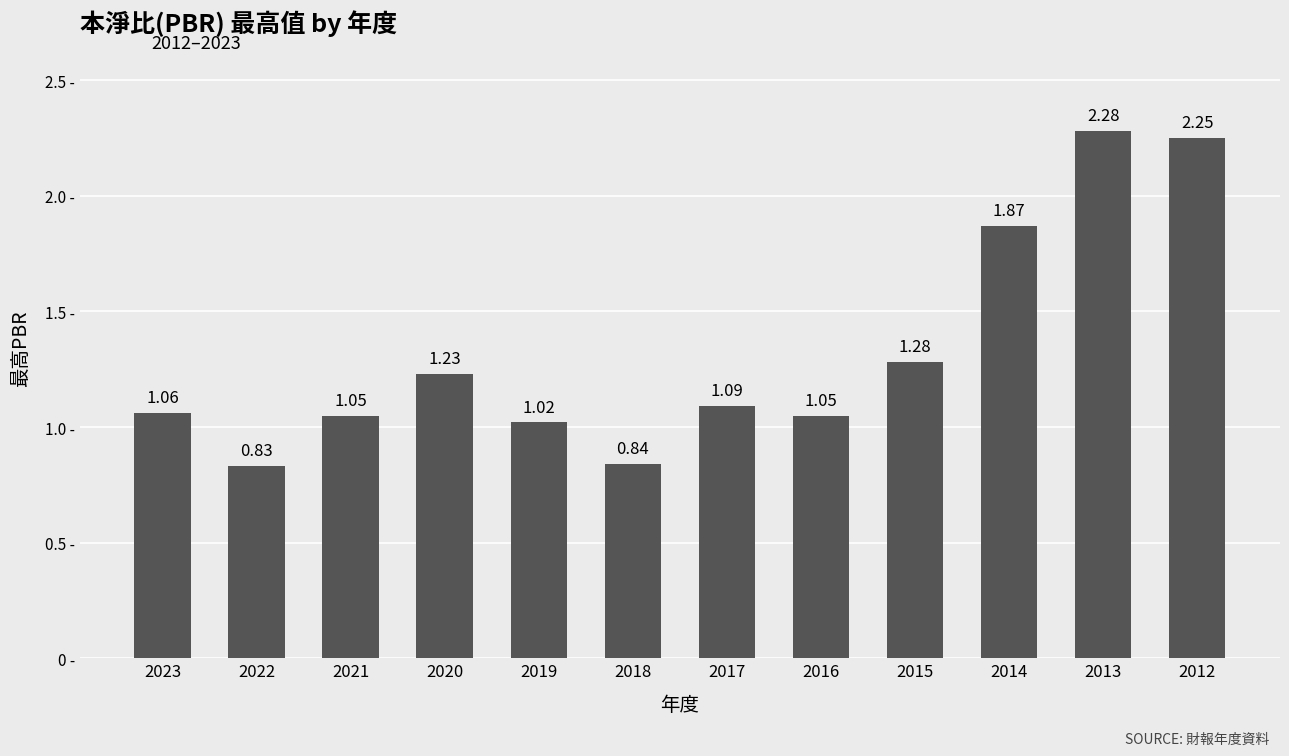

What is the difference between the second highest and minimum values?

1.4